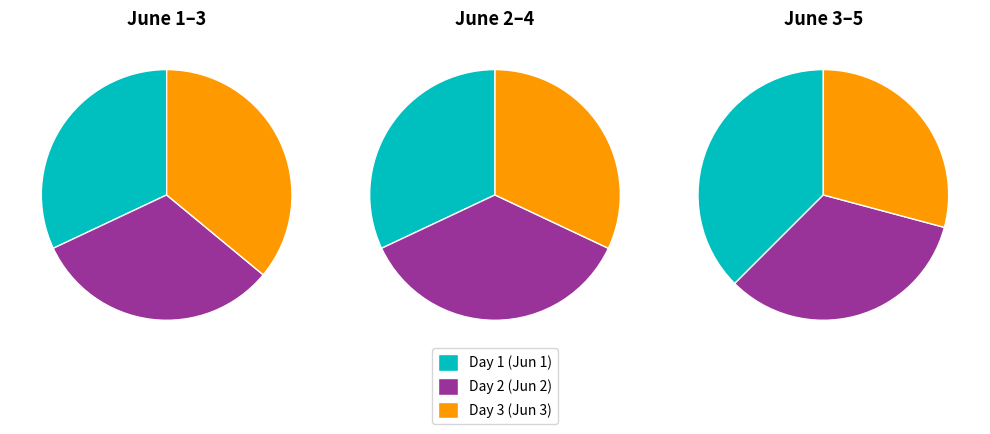

Which category has the smallest portion of the pie?

Day 1